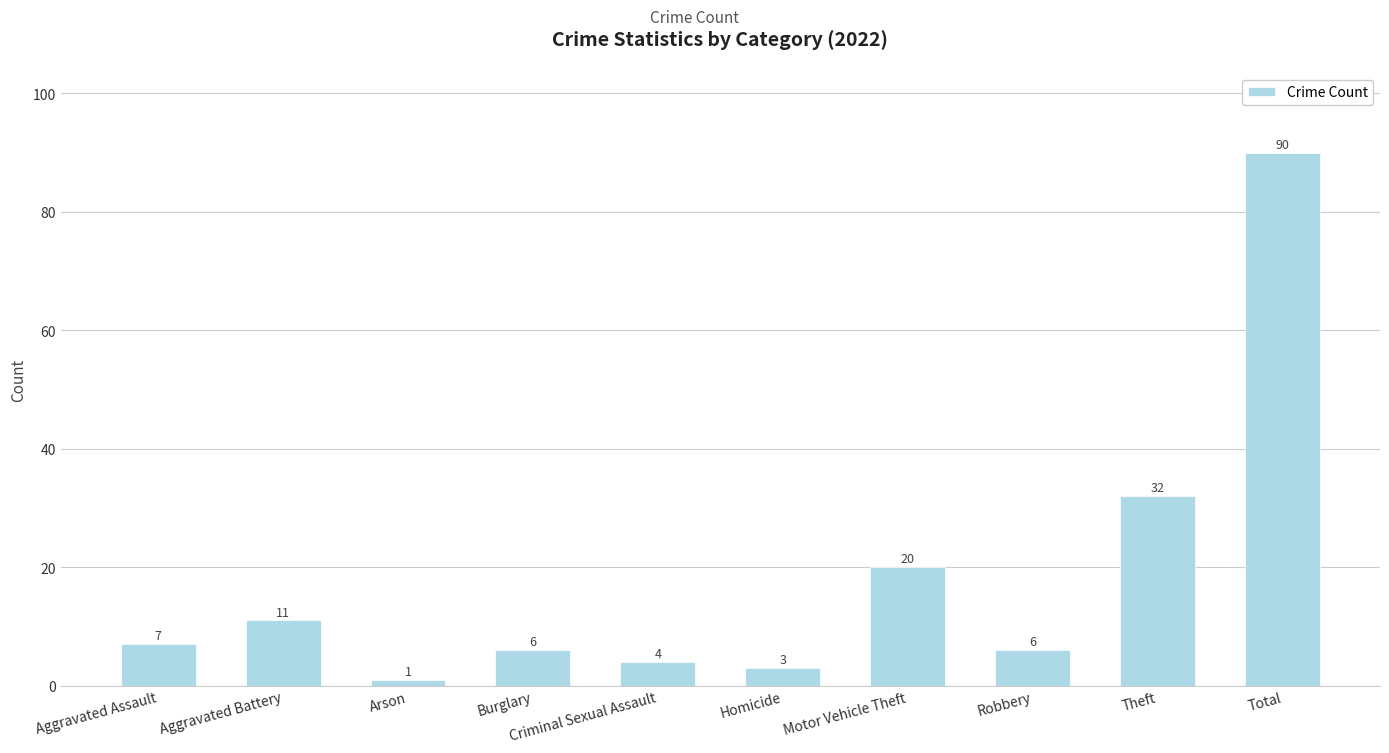

What is the change in value from Robbery to Theft?

+26